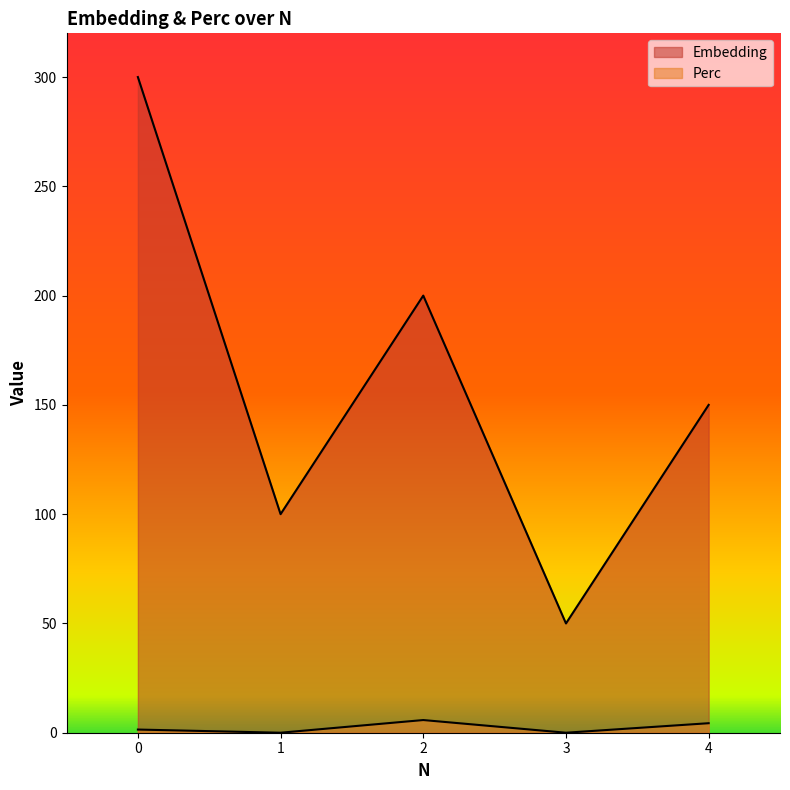

Rank the series at 4 from highest to lowest value.

Embedding, Perc